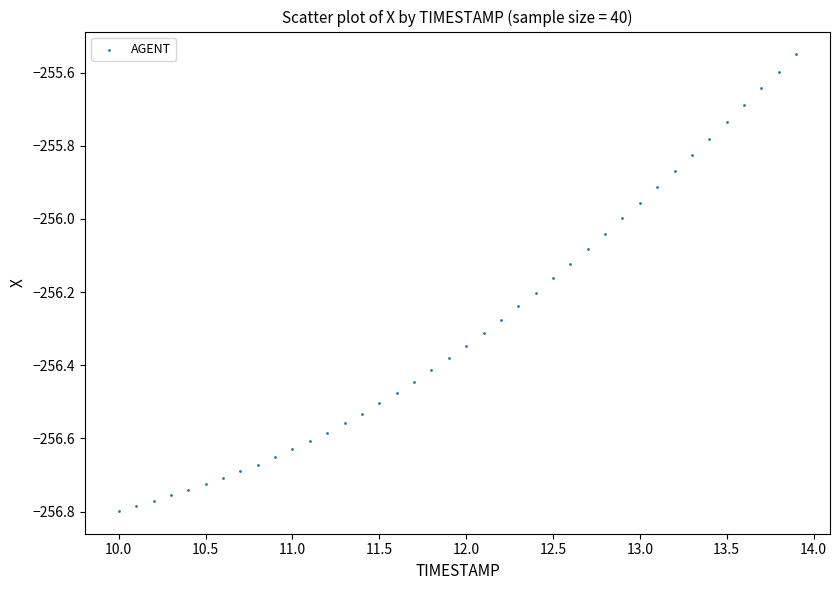

What is the range of Y values (max minus min)?

1.2